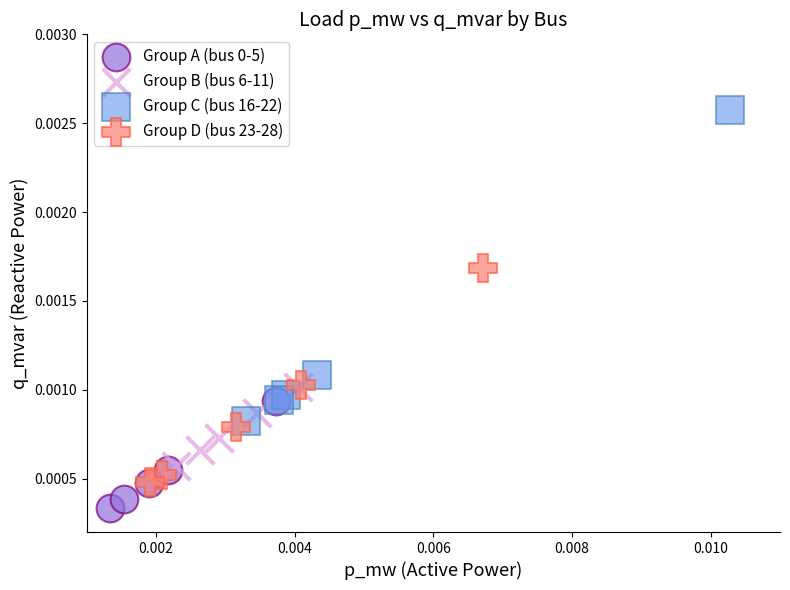

Which series has the widest spread of Y values?

Group C (bus 16-22)